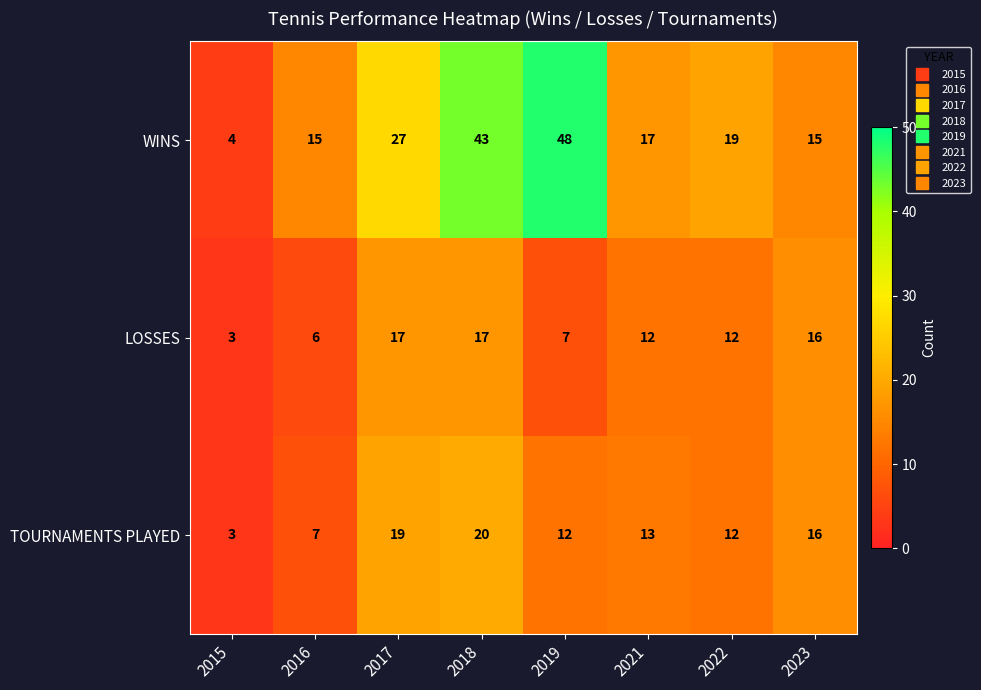

What is the difference between the maximum and minimum values in the TOURNAMENTS PLAYED series?

17